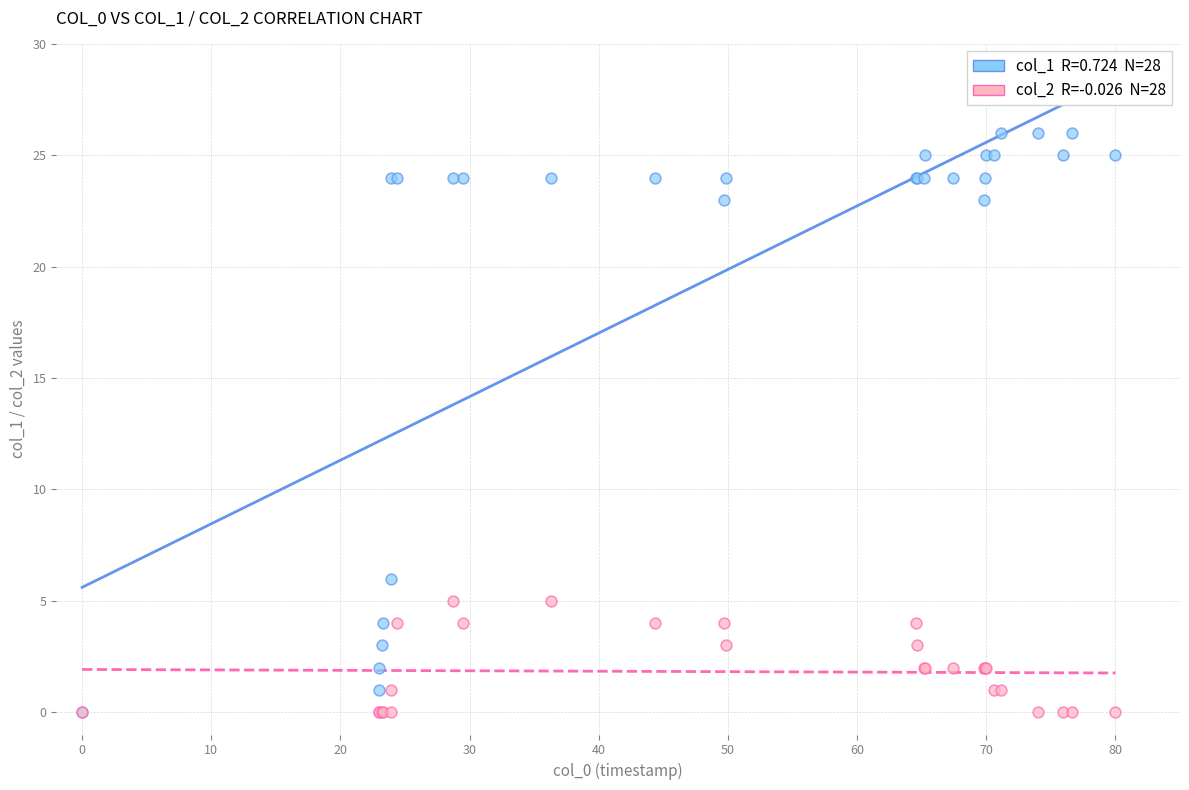

Across all series, what Y value is closest to 13?

6